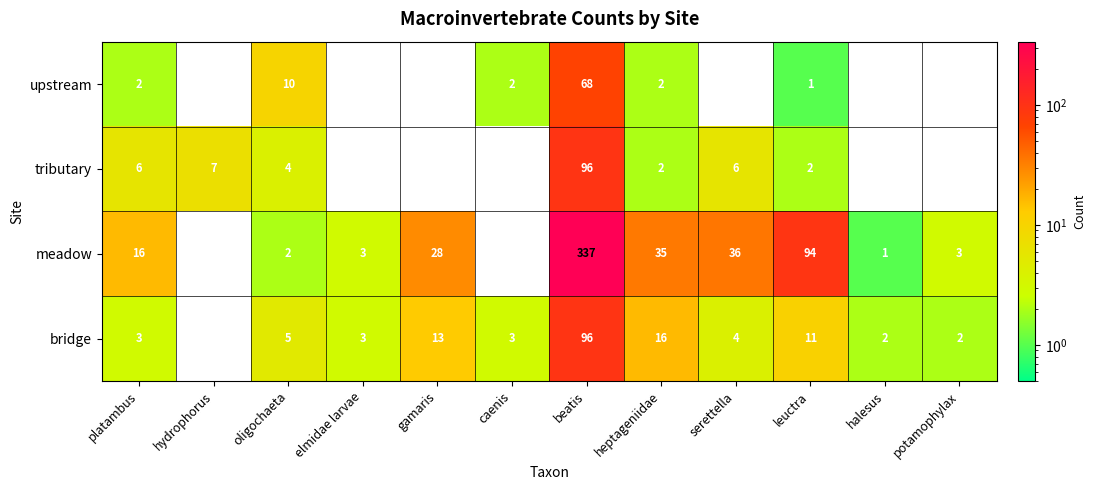

What is the sum of all bridge values?

158